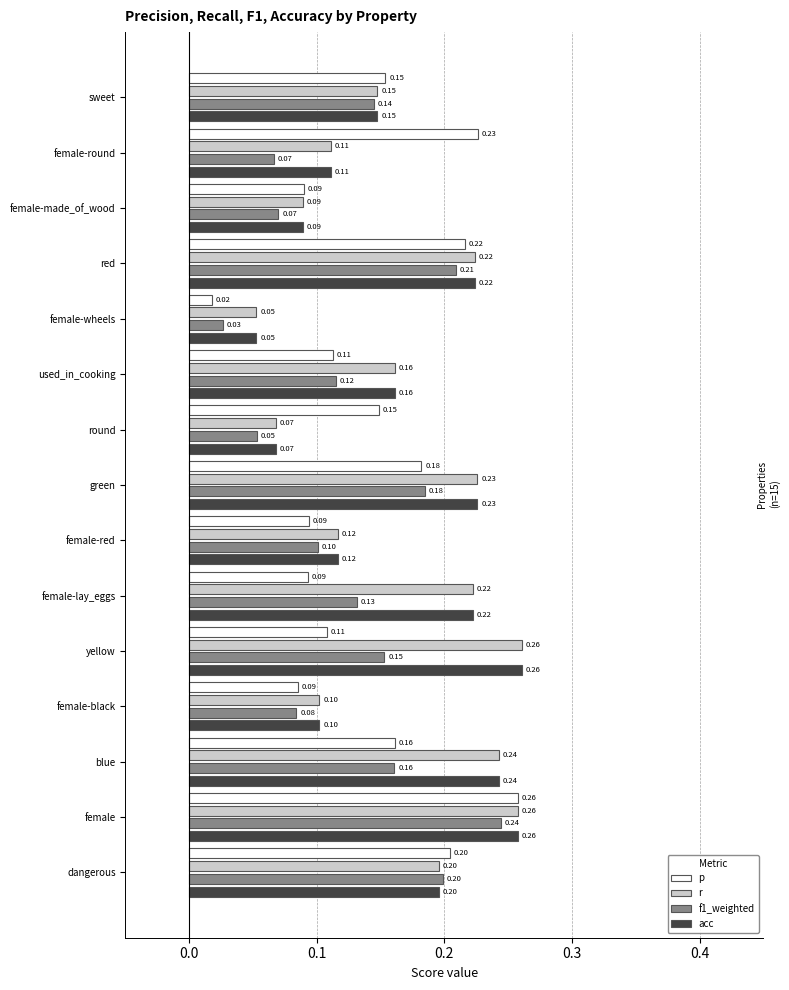

Is the value of f1_weighted at blue greater than the value of r at female?

No